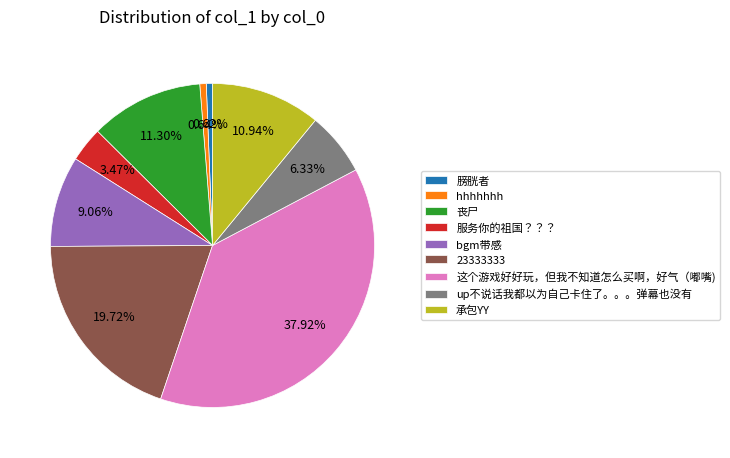

Is 承包YY the majority of the pie?

No